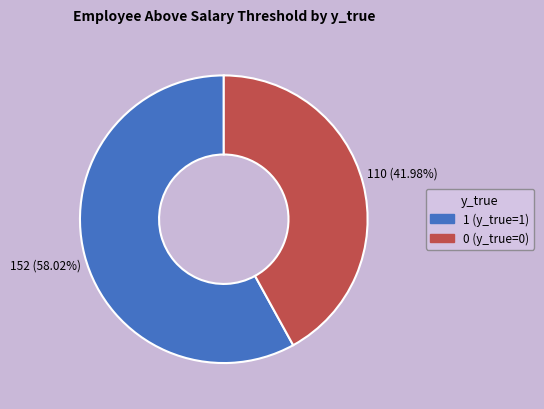

Does any single category account for the majority?

Yes